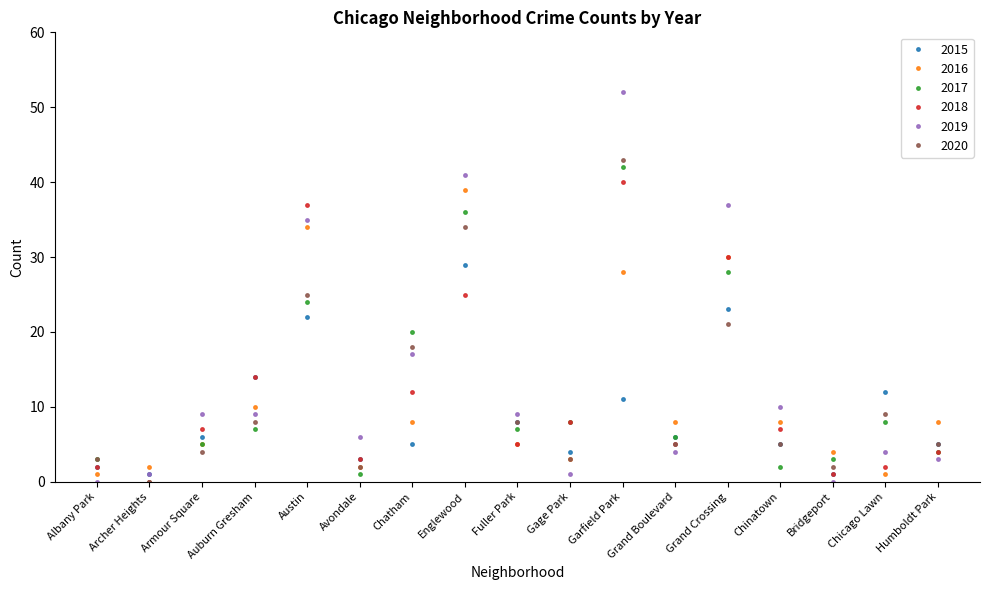

How many distinct data groups are displayed?

6